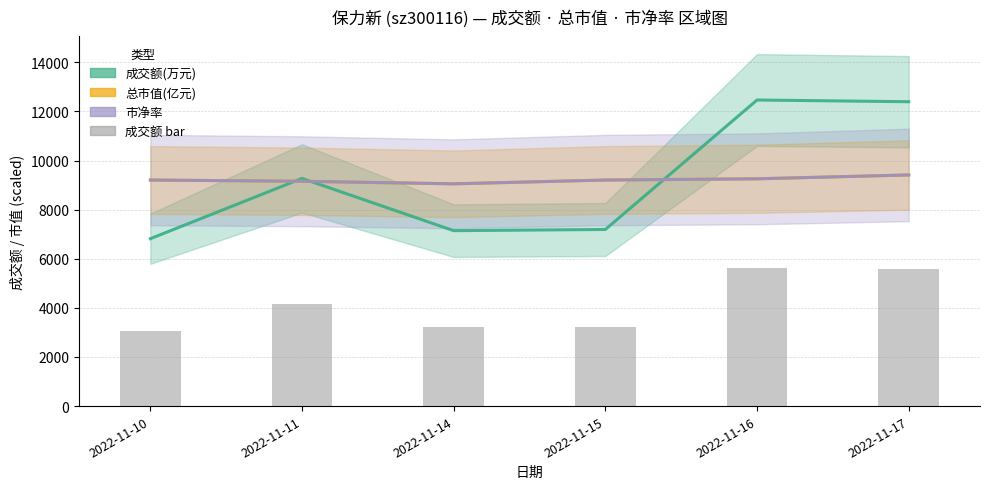

Read the 成交额 bar value at 2022-11-10.

3067.7